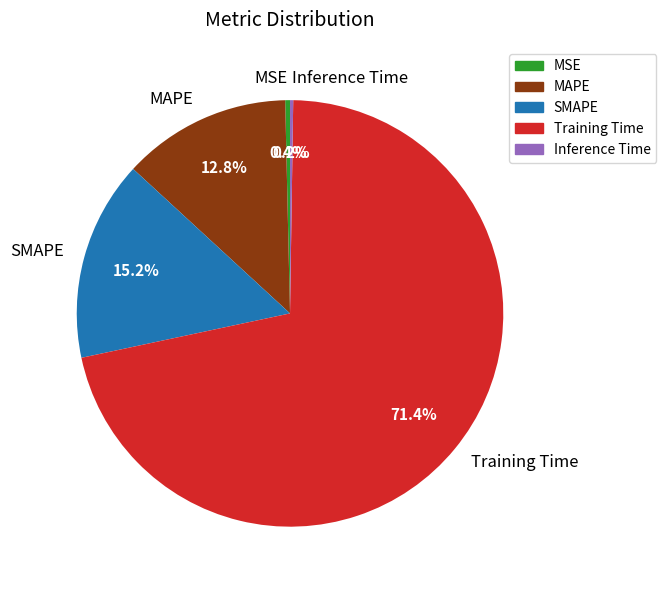

What percentage is NOT represented by SMAPE?

84.8%